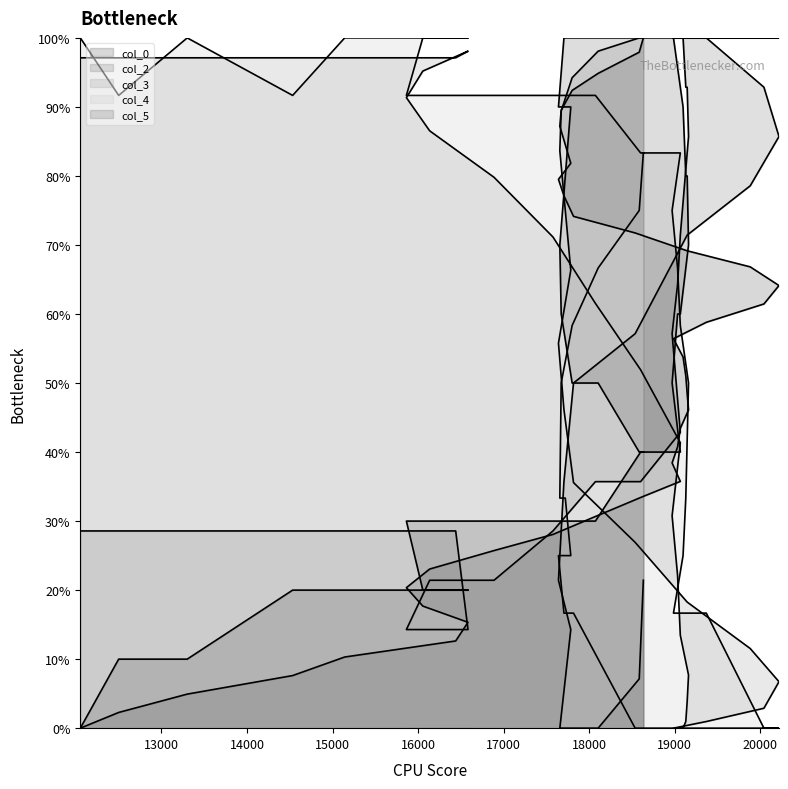

How many lines are shown in the chart?

5